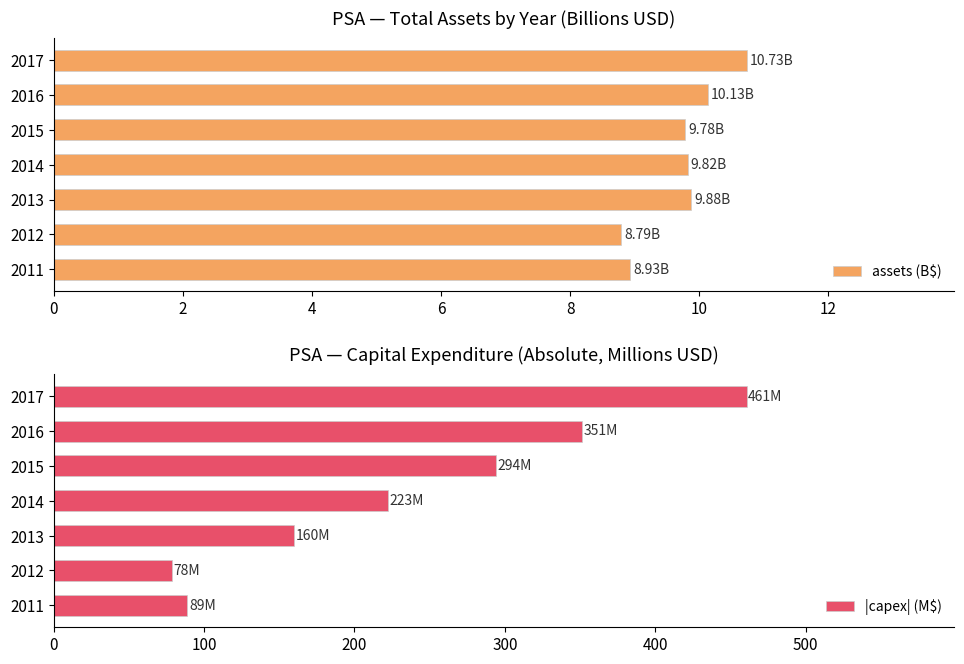

What is the sum of the assets (B$) values at 2012 and 2013?

18.7